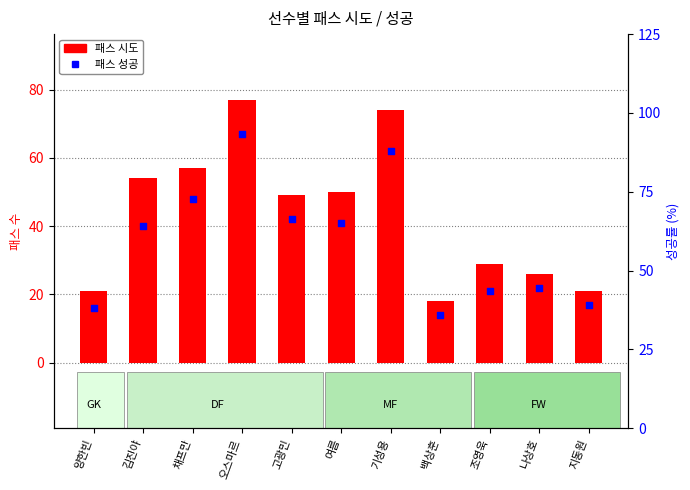

At how many categories does at least one series exceed 28?

7